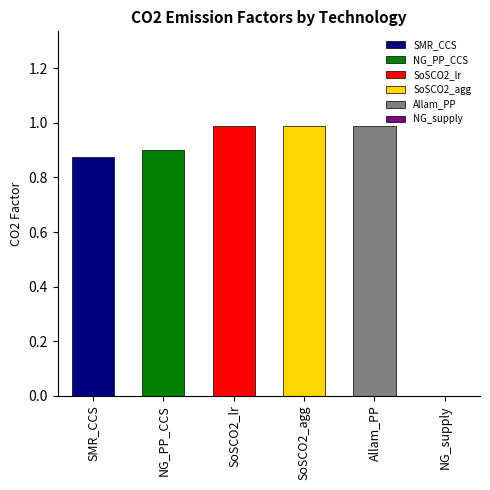

The NG_PP_CCS series shows 0.9 at Y0. True or false?

True